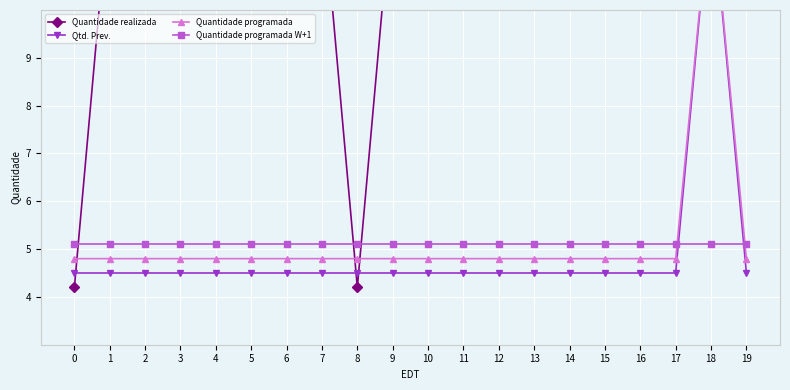

Which has a higher value, 7 or 8?

7